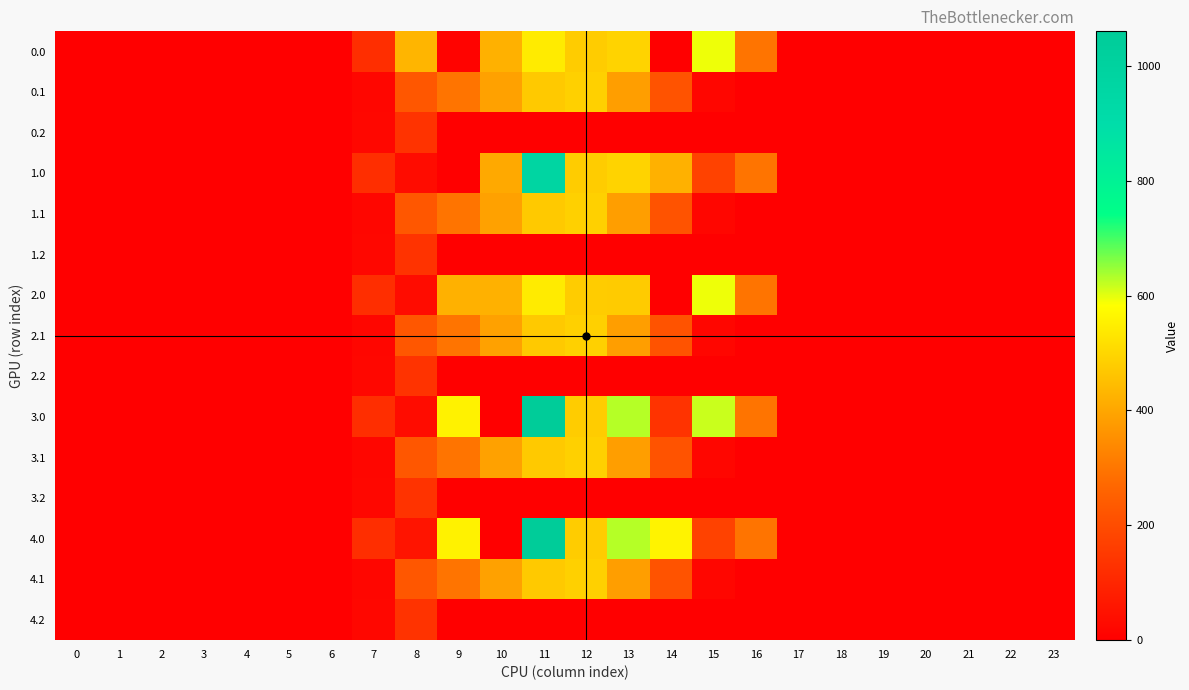

Reading left to right, transcribe all the data shown in this chart.

0.0: 0=0.0	1=0.0	2=0.0	3=0.0	4=0.0	5=0.0	6=0.0	7=120.6	8=430.3	9=8.7	10=421.0	11=544.3	12=477.2	13=491.2	14=0.3	15=593.8	16=294.5	17=0.0	18=0.0	19=0.0	20=0.0	21=0.0	22=0.0	23=0.0
0.1: 0=0.0	1=0.0	2=0.0	3=0.0	4=0.0	5=0.0	6=0.0	7=17.7	8=227.5	9=295.9	10=388.1	11=471.7	12=485.4	13=382.7	14=219.2	15=17.3	16=0.0	17=0.0	18=0.0	19=0.0	20=0.0	21=0.0	22=0.0	23=0.0
0.2: 0=0.0	1=0.0	2=0.0	3=0.0	4=0.0	5=0.0	6=0.0	7=22.3	8=134.2	9=0.0	10=0.0	11=0.0	12=0.0	13=0.0	14=0.0	15=0.0	16=0.0	17=0.0	18=0.0	19=0.0	20=0.0	21=0.0	22=0.0	23=0.0
1.0: 0=0.0	1=0.0	2=0.0	3=0.0	4=0.0	5=0.0	6=0.0	7=120.6	8=35.0	9=0.0	10=404.0	11=965.3	12=477.2	13=491.2	14=421.3	15=172.8	16=294.5	17=0.0	18=0.0	19=0.0	20=0.0	21=0.0	22=0.0	23=0.0
1.1: 0=0.0	1=0.0	2=0.0	3=0.0	4=0.0	5=0.0	6=0.0	7=17.7	8=227.5	9=295.9	10=388.1	11=471.7	12=485.4	13=382.7	14=219.2	15=17.3	16=0.0	17=0.0	18=0.0	19=0.0	20=0.0	21=0.0	22=0.0	23=0.0
1.2: 0=0.0	1=0.0	2=0.0	3=0.0	4=0.0	5=0.0	6=0.0	7=22.3	8=134.2	9=0.0	10=0.0	11=0.0	12=0.0	13=0.0	14=0.0	15=0.0	16=0.0	17=0.0	18=0.0	19=0.0	20=0.0	21=0.0	22=0.0	23=0.0
2.0: 0=0.0	1=0.0	2=0.0	3=0.0	4=0.0	5=0.0	6=0.0	7=120.6	8=35.0	9=421.0	10=421.0	11=544.3	12=477.2	13=474.2	14=0.3	15=593.8	16=294.5	17=0.0	18=0.0	19=0.0	20=0.0	21=0.0	22=0.0	23=0.0
2.1: 0=0.0	1=0.0	2=0.0	3=0.0	4=0.0	5=0.0	6=0.0	7=17.7	8=227.5	9=295.9	10=388.1	11=471.7	12=485.4	13=382.7	14=219.2	15=17.3	16=0.0	17=0.0	18=0.0	19=0.0	20=0.0	21=0.0	22=0.0	23=0.0
2.2: 0=0.0	1=0.0	2=0.0	3=0.0	4=0.0	5=0.0	6=0.0	7=22.3	8=134.2	9=0.0	10=0.0	11=0.0	12=0.0	13=0.0	14=0.0	15=0.0	16=0.0	17=0.0	18=0.0	19=0.0	20=0.0	21=0.0	22=0.0	23=0.0
3.0: 0=0.0	1=0.0	2=0.0	3=0.0	4=0.0	5=0.0	6=0.0	7=120.6	8=35.0	9=559.0	10=0.0	11=1060.3	12=477.2	13=629.2	14=136.7	15=615.9	16=294.5	17=0.0	18=0.0	19=0.0	20=0.0	21=0.0	22=0.0	23=0.0
3.1: 0=0.0	1=0.0	2=0.0	3=0.0	4=0.0	5=0.0	6=0.0	7=17.7	8=227.5	9=295.9	10=388.1	11=471.7	12=485.4	13=382.7	14=219.2	15=17.3	16=0.0	17=0.0	18=0.0	19=0.0	20=0.0	21=0.0	22=0.0	23=0.0
3.2: 0=0.0	1=0.0	2=0.0	3=0.0	4=0.0	5=0.0	6=0.0	7=22.3	8=134.2	9=0.0	10=0.0	11=0.0	12=0.0	13=0.0	14=0.0	15=0.0	16=0.0	17=0.0	18=0.0	19=0.0	20=0.0	21=0.0	22=0.0	23=0.0
4.0: 0=0.0	1=0.0	2=0.0	3=0.0	4=0.0	5=0.0	6=0.0	7=120.6	8=55.4	9=559.0	10=0.0	11=1060.3	12=477.2	13=629.2	14=559.3	15=172.8	16=294.5	17=0.0	18=0.0	19=0.0	20=0.0	21=0.0	22=0.0	23=0.0
4.1: 0=0.0	1=0.0	2=0.0	3=0.0	4=0.0	5=0.0	6=0.0	7=17.7	8=227.5	9=295.9	10=388.1	11=471.7	12=485.4	13=382.7	14=219.2	15=17.3	16=0.0	17=0.0	18=0.0	19=0.0	20=0.0	21=0.0	22=0.0	23=0.0
4.2: 0=0.0	1=0.0	2=0.0	3=0.0	4=0.0	5=0.0	6=0.0	7=22.3	8=134.2	9=0.0	10=0.0	11=0.0	12=0.0	13=0.0	14=0.0	15=0.0	16=0.0	17=0.0	18=0.0	19=0.0	20=0.0	21=0.0	22=0.0	23=0.0